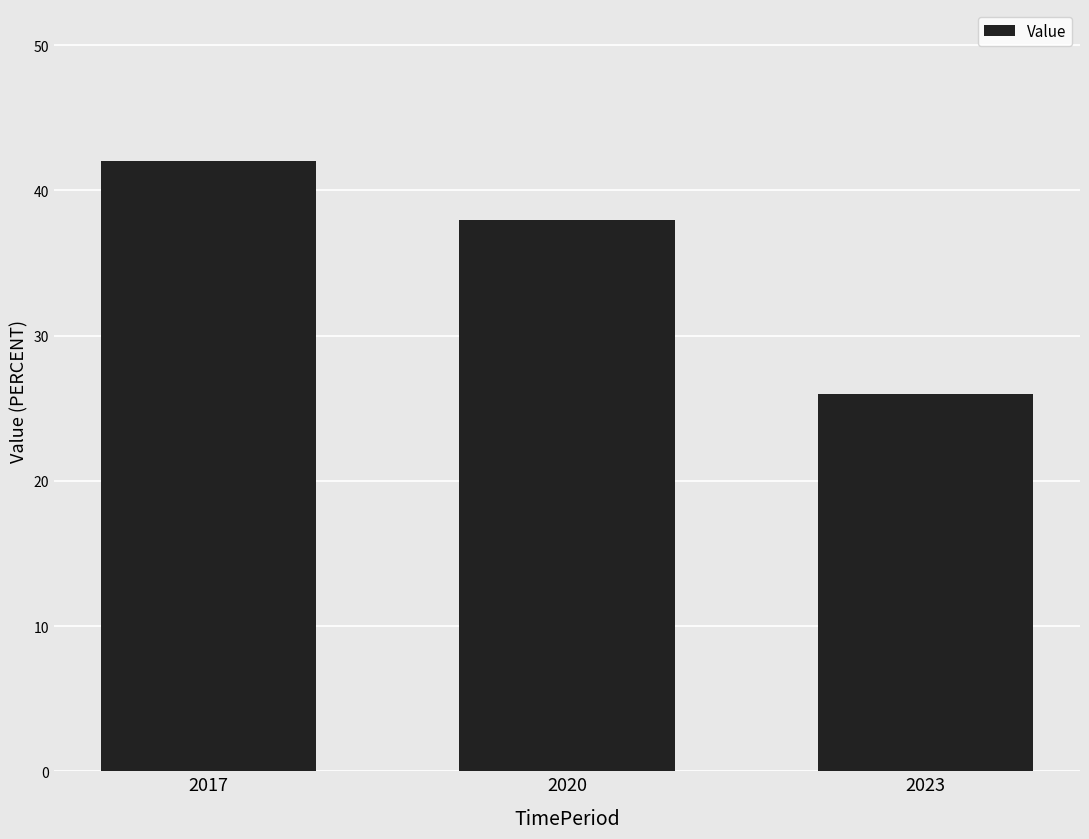

What is the average value?

35